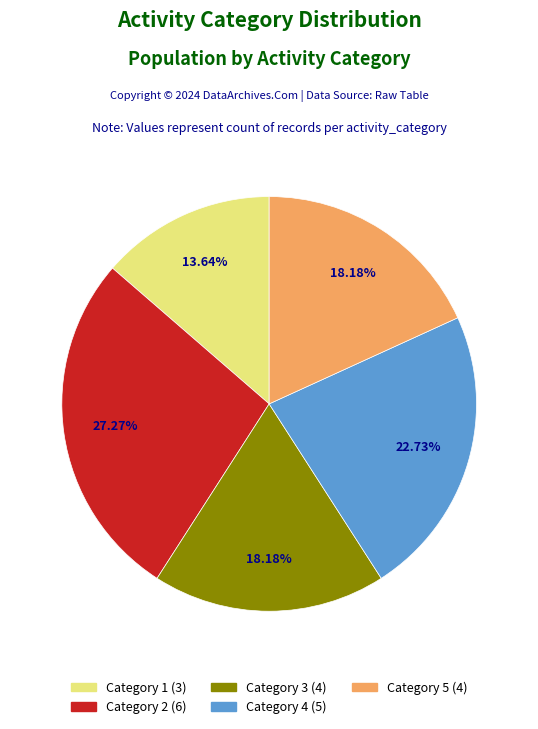

Is there a majority slice in this chart?

No